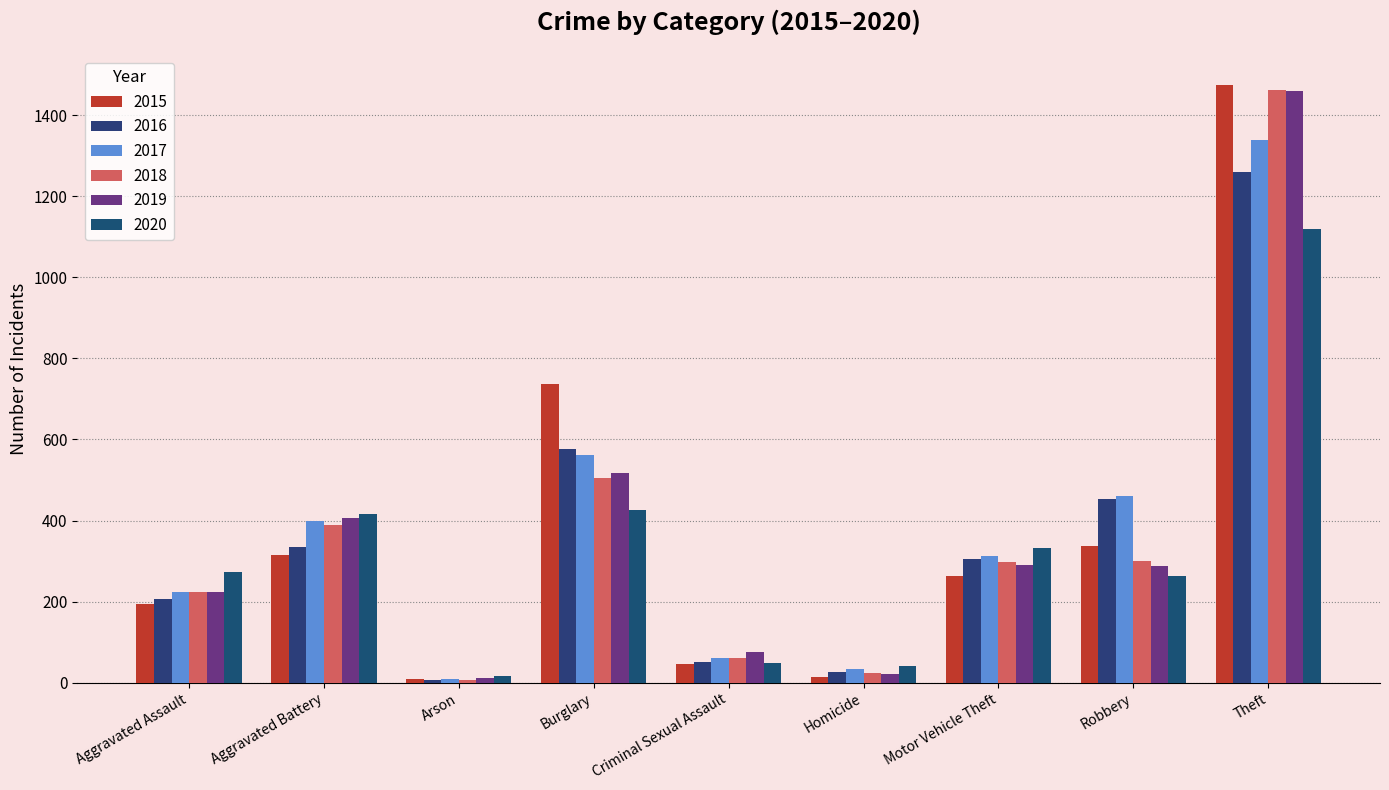

At which label does 2018 first exceed 298?

Aggravated Battery